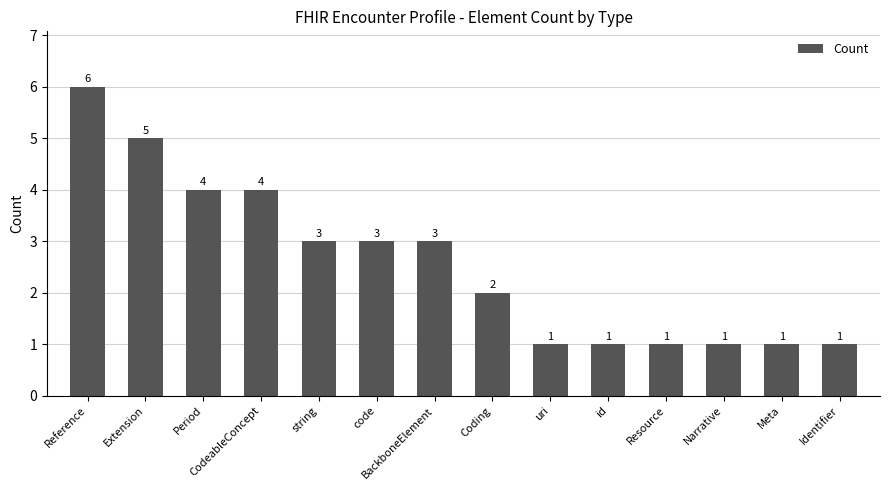

What is the value of the 9th bar from the left?

1